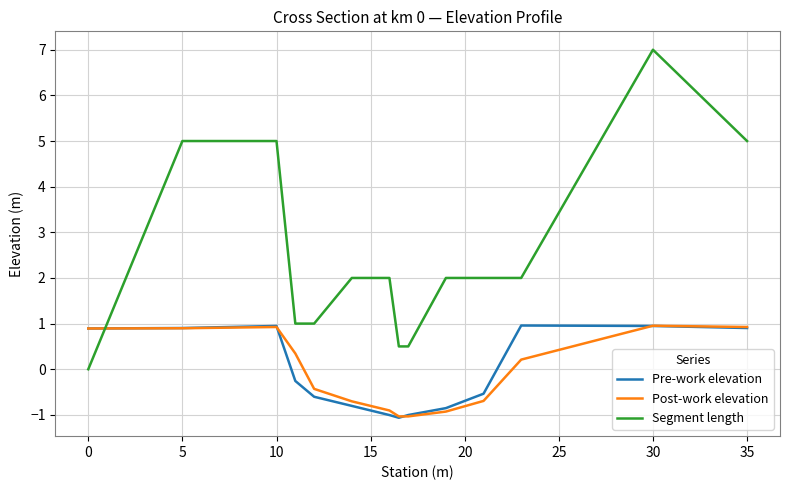

Which series ends up on top after the final intersection of Post-work elevation and Segment length?

Segment length